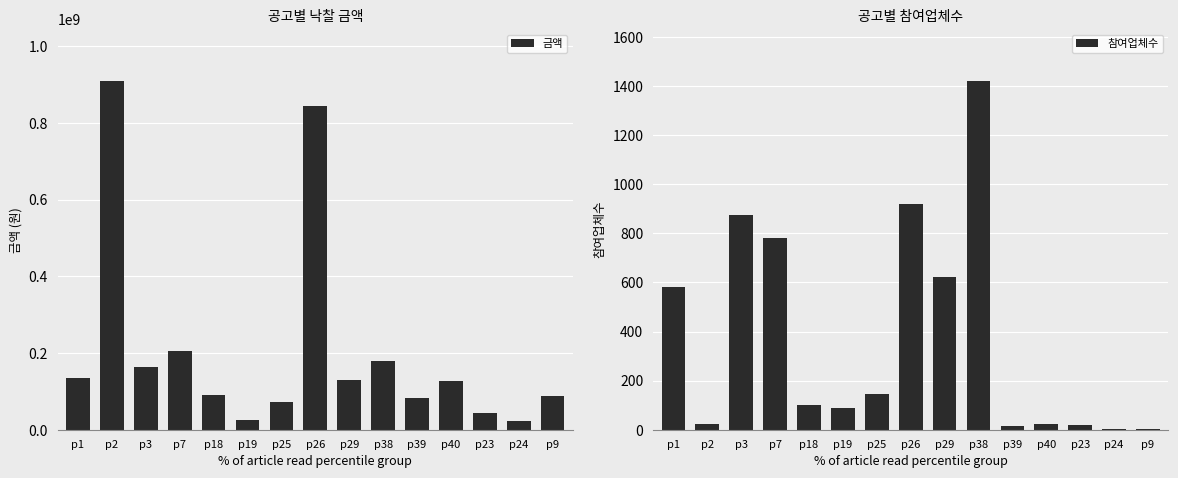

Does the chart contain any negative values?

No